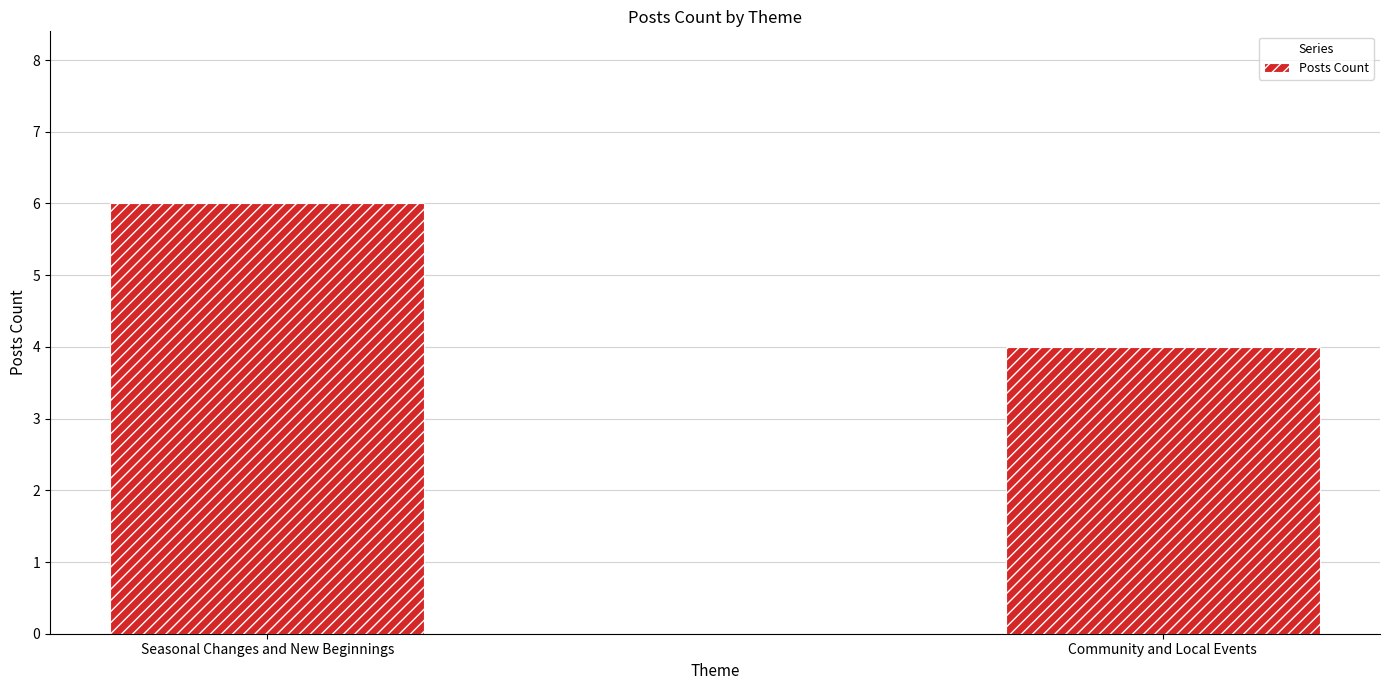

What position from the left is Seasonal Changes and New Beginnings?

1